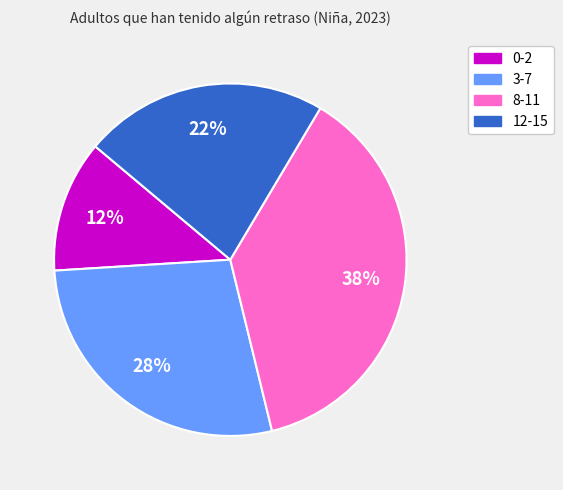

Is 12-15 the majority of the pie?

No